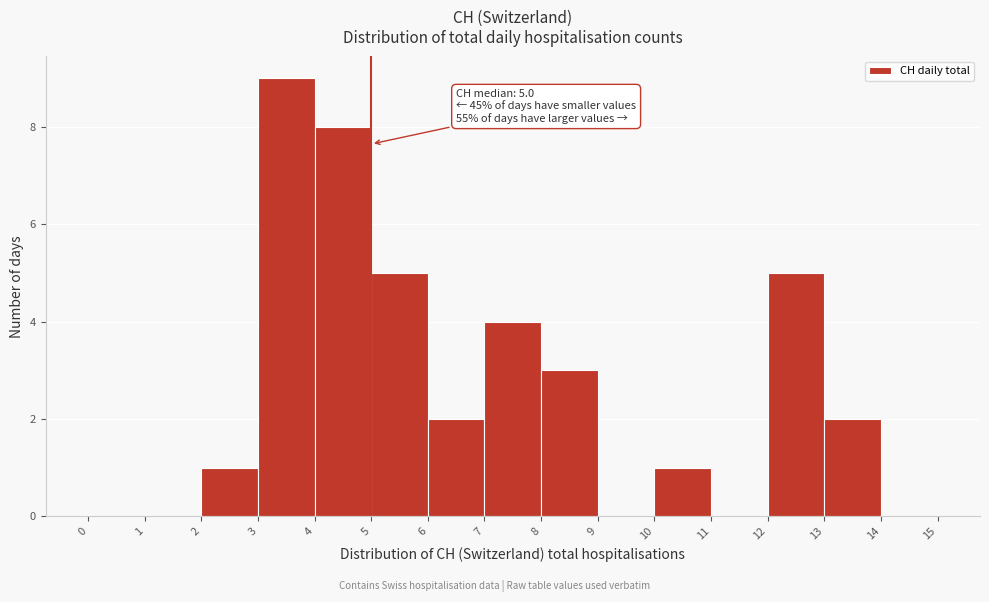

Over which range of the x-axis is the bar tallest?

3 to 4